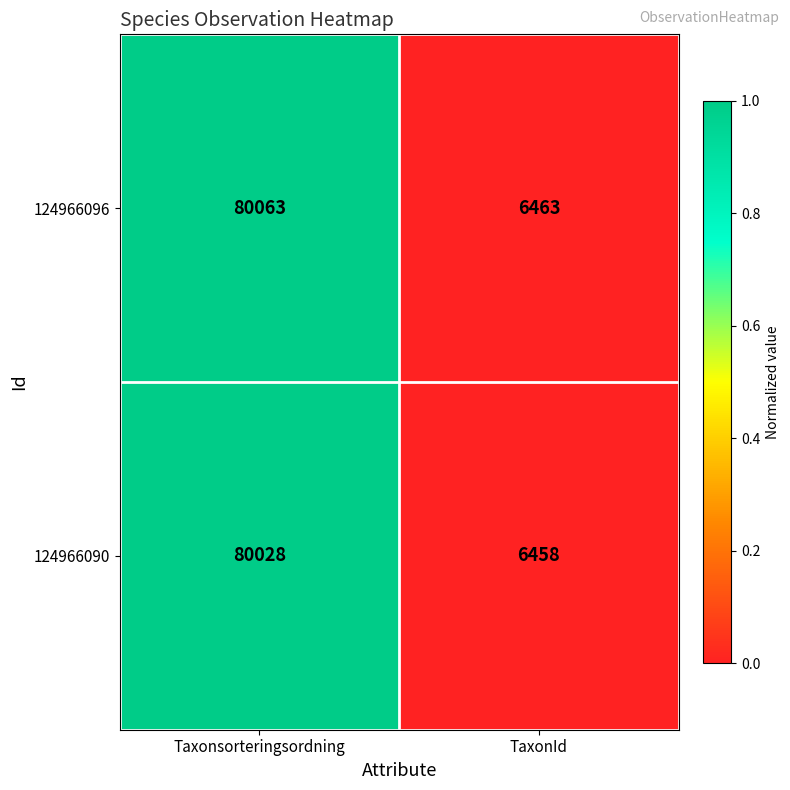

Is it true that 124966090 equals 80028 at Taxonsorteringsordning?

True